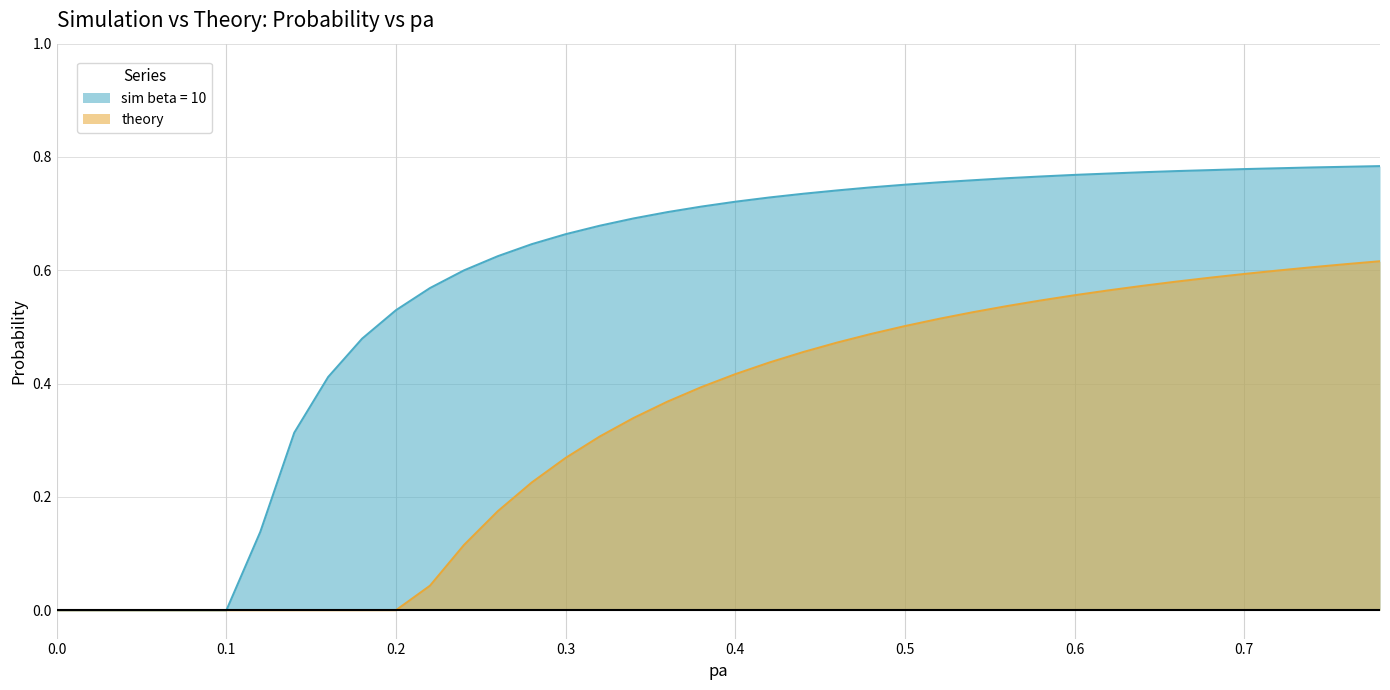

List the series in order of their overall mean, highest first.

sim beta = 10, theory